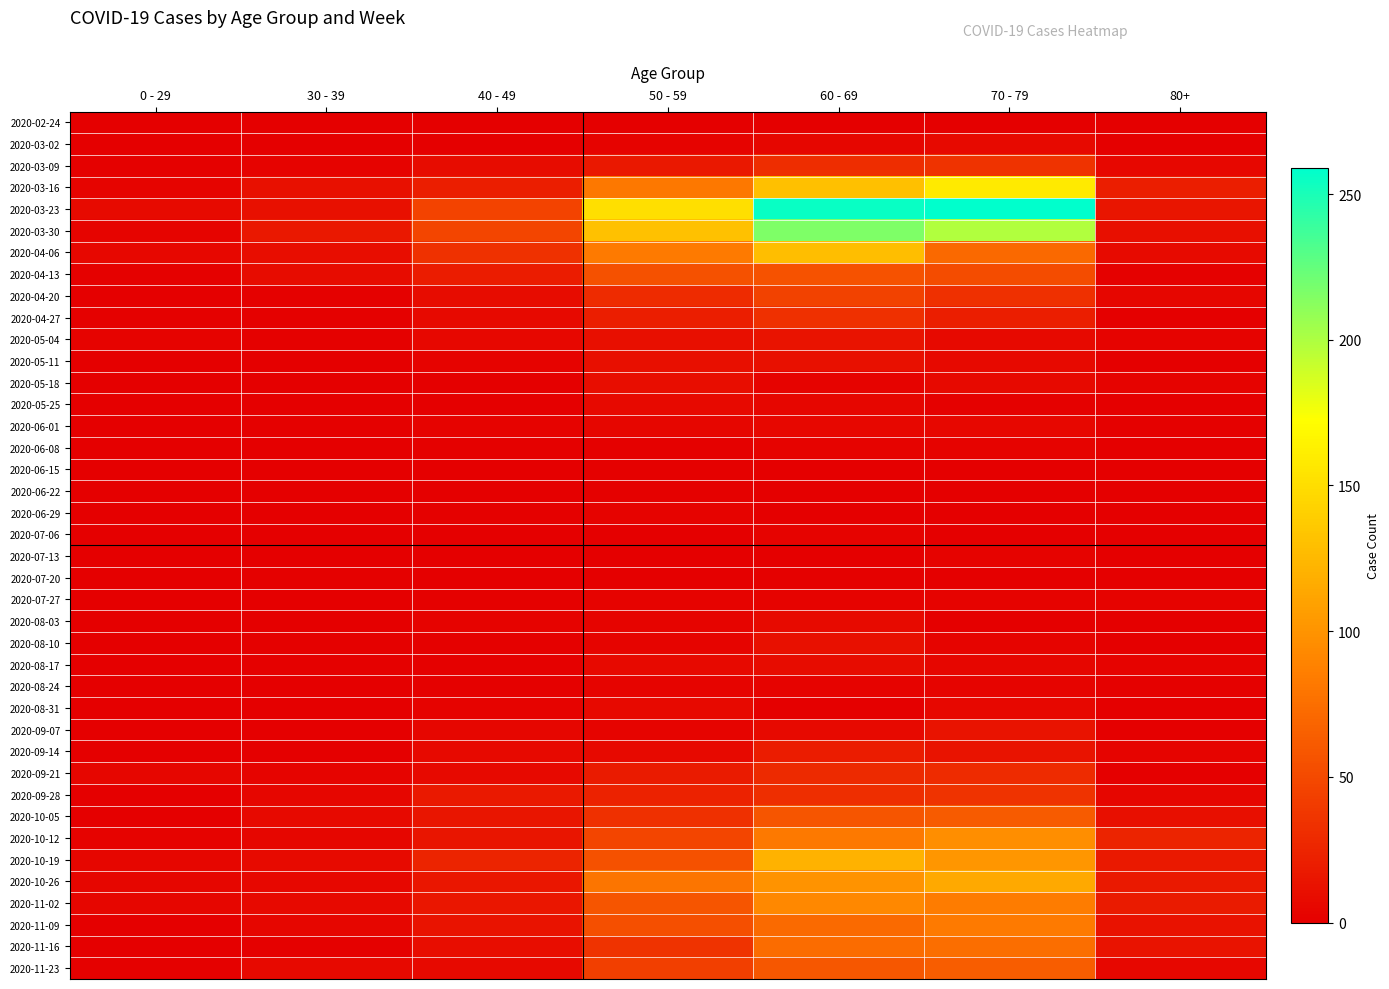

How many data points does each series have?

7